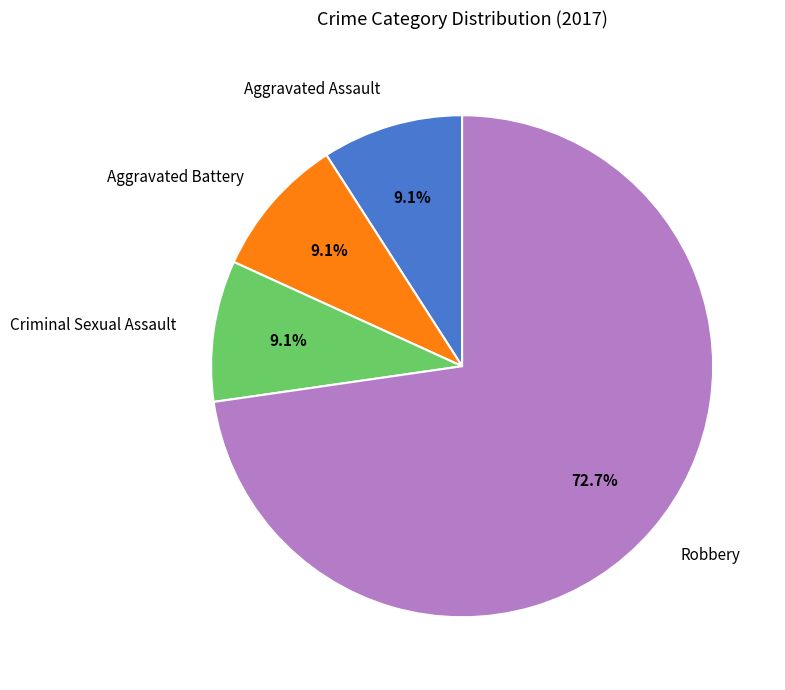

Which category accounts for the majority?

Robbery